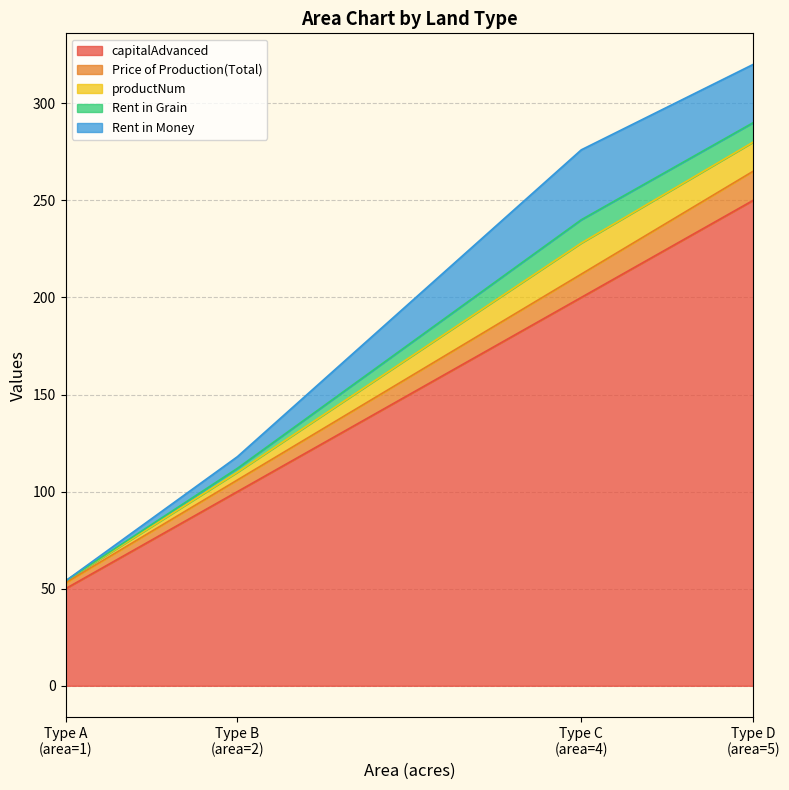

What is the lowest value of the capitalAdvanced series?

50